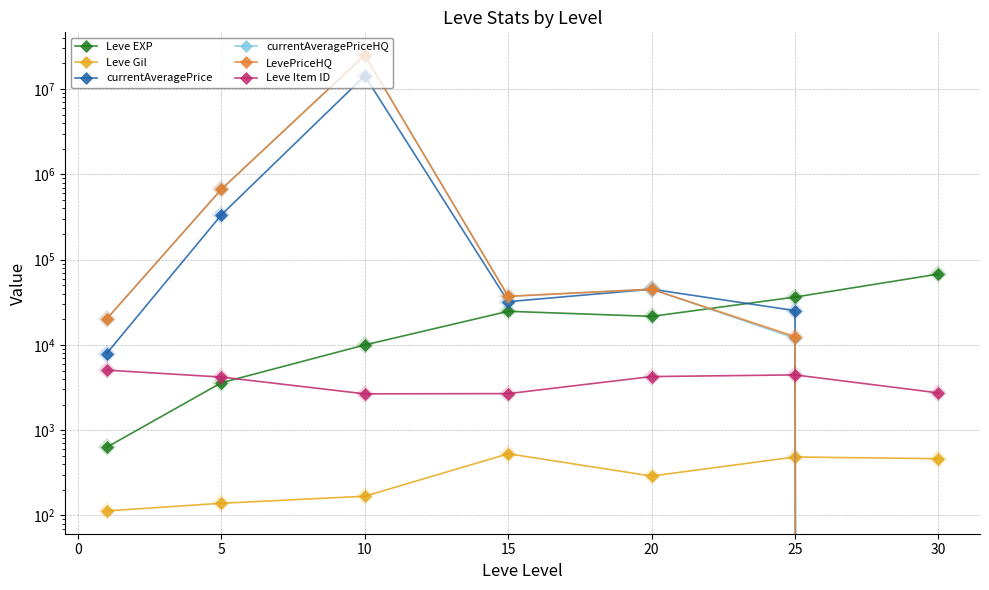

Reading right to left, transcribe all the data shown in this chart.

Leve EXP: 67730.0	36390.0	21600.0	24790.0	9990.0	3600.0	630.0
Leve Gil: 463.0	485.0	290.0	529.0	168.0	139.0	113.0
currentAveragePrice: 0.0	25250.0	45000.0	32162.2	14302289.0	335291.8	7922.4
currentAveragePriceHQ: 0.0	12000.0	45000.0	37110.8	25023102.0	668499.7	20148.8
LevePriceHQ: 0.0	12504.0	45000.0	37110.8	25023102.0	668499.7	20148.8
Leve Item ID: 2737.0	4450.0	4254.0	2685.0	2668.0	4197.0	5062.0